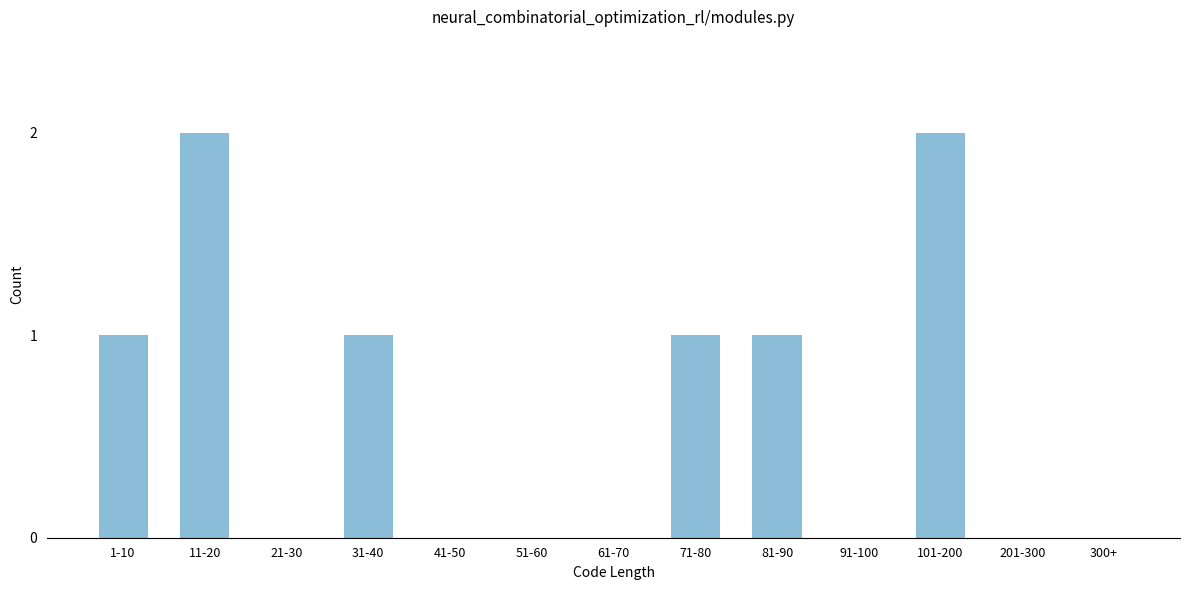

What value does the data have at 101-200?

2